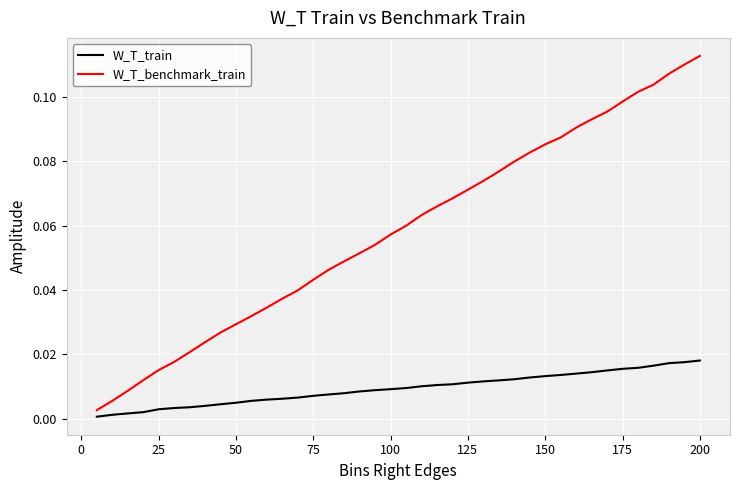

Rank the series by their average value, from highest to lowest.

W_T_benchmark_train, W_T_train